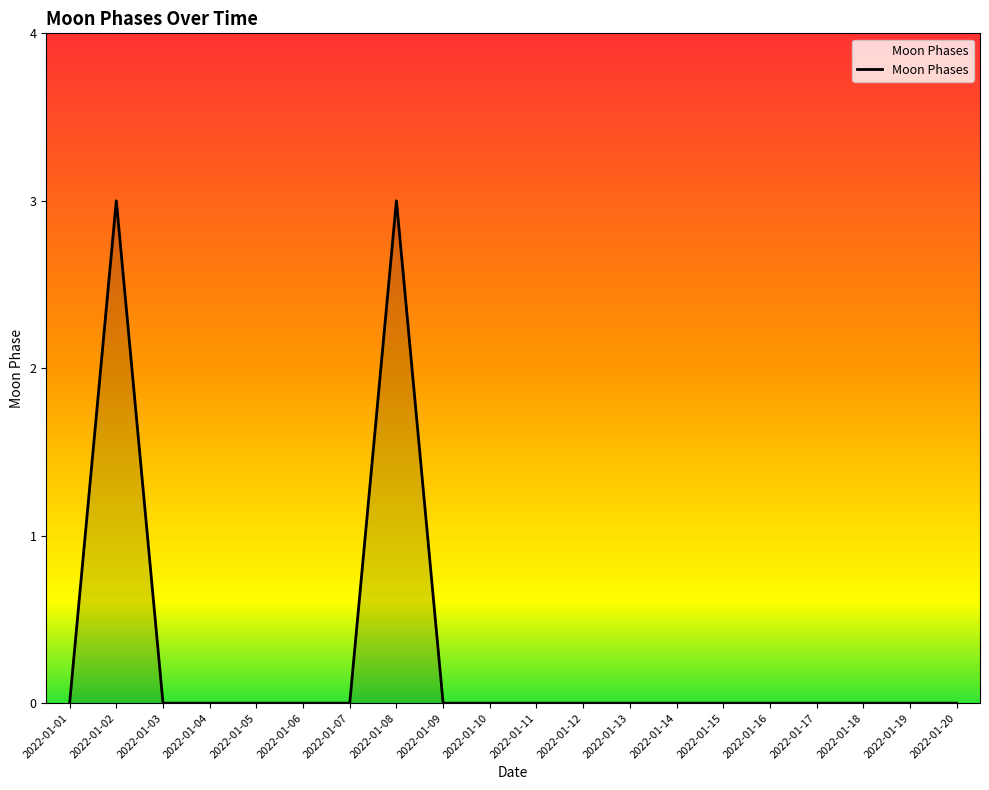

Count the number of data series in this chart.

1